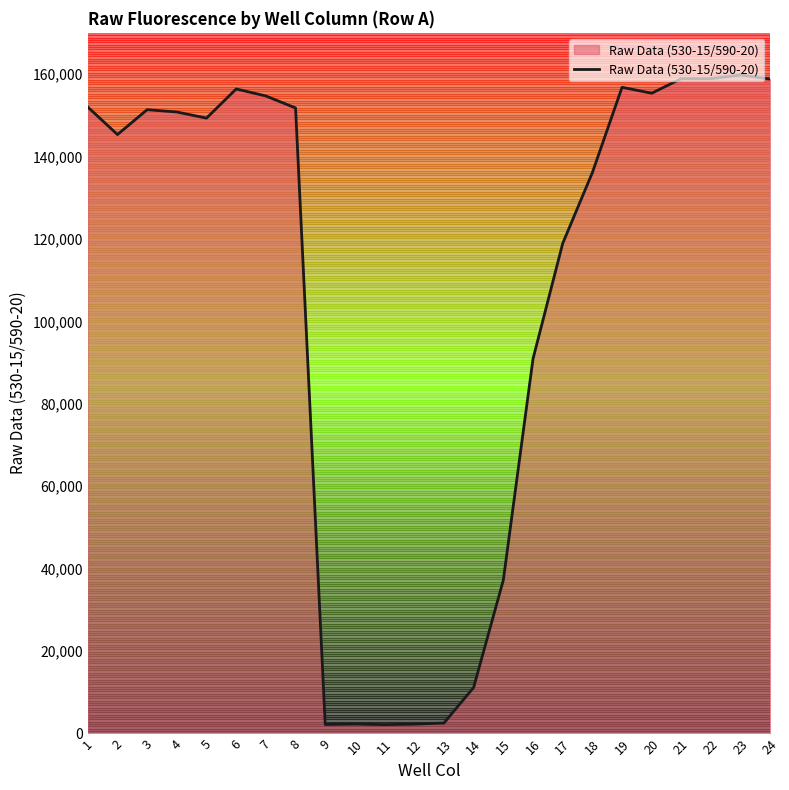

What is the maximum value shown in the chart?

159769